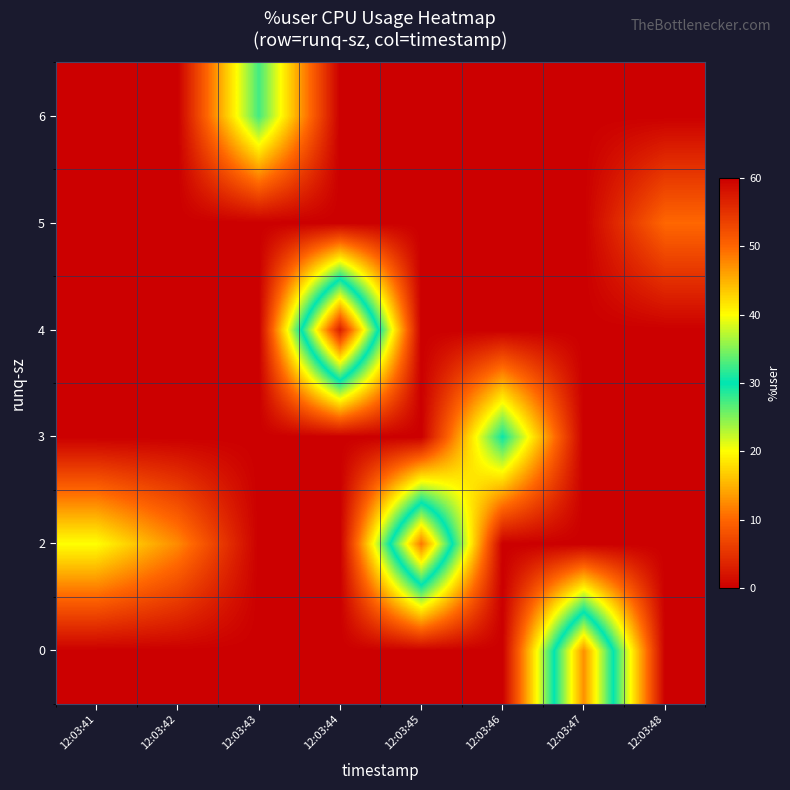

At which category is the sum across all series the highest?

12:03:44